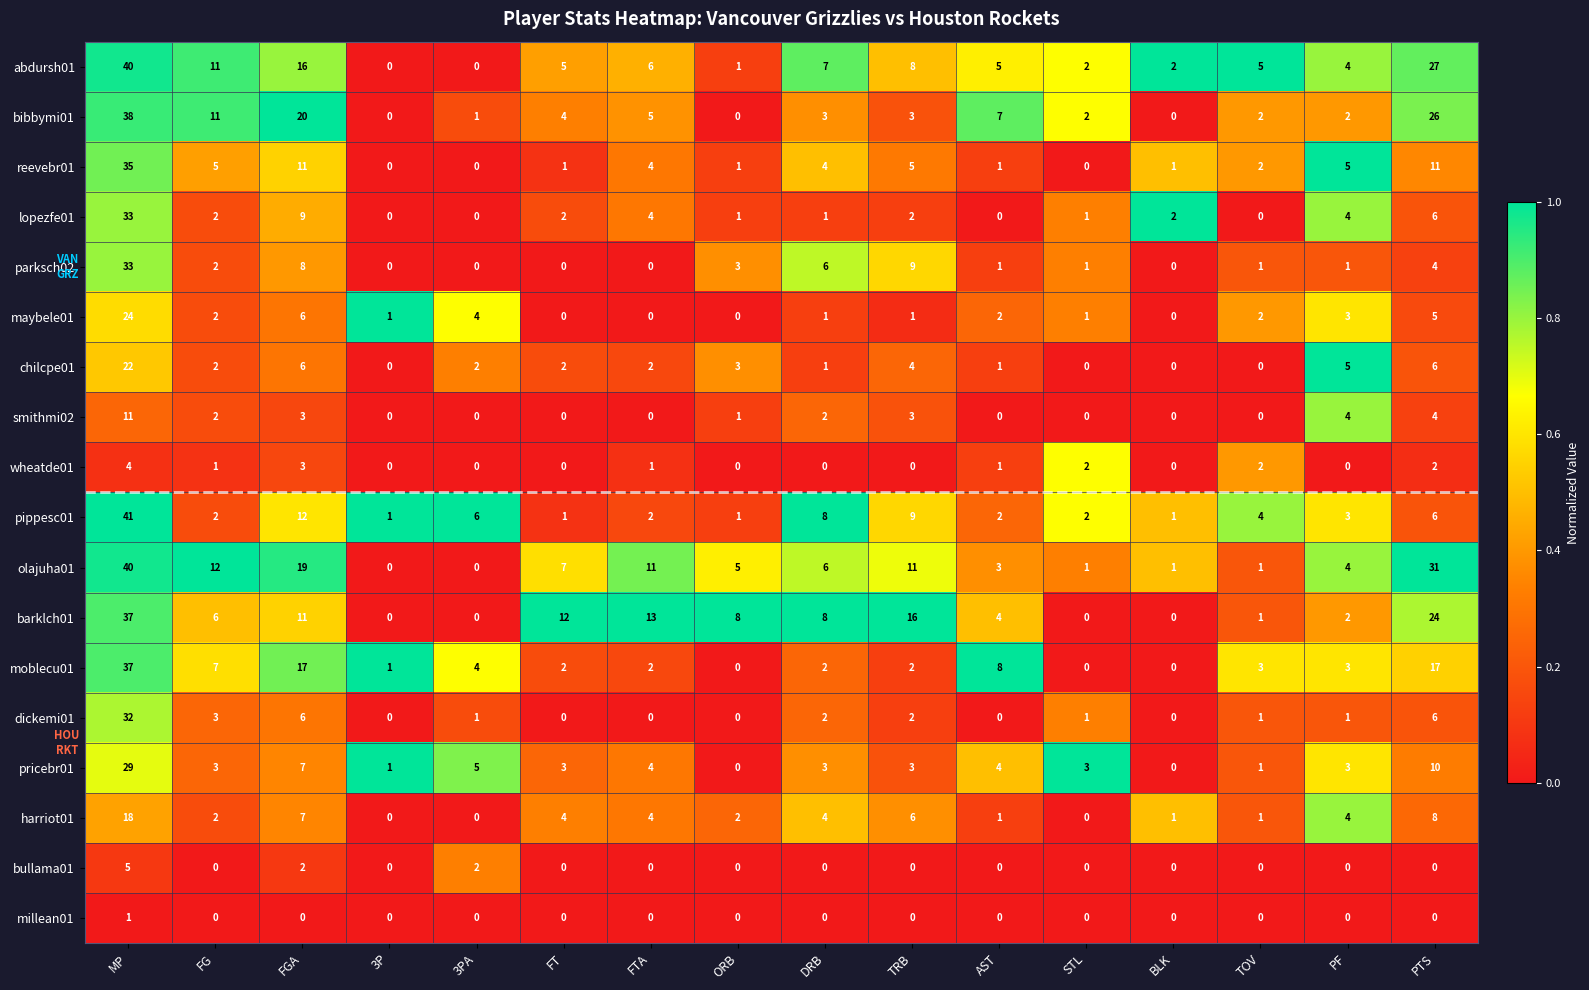

What is the average value of the lopezfe01 series?

4